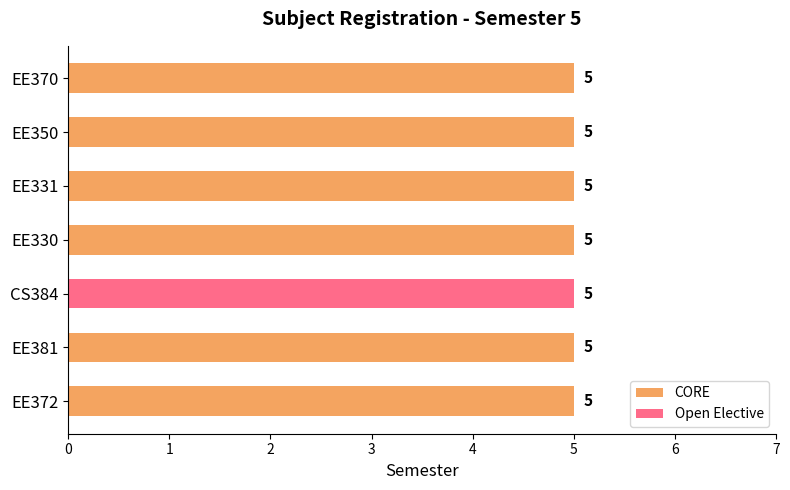

Is it true that CORE equals 5 at 5?

True